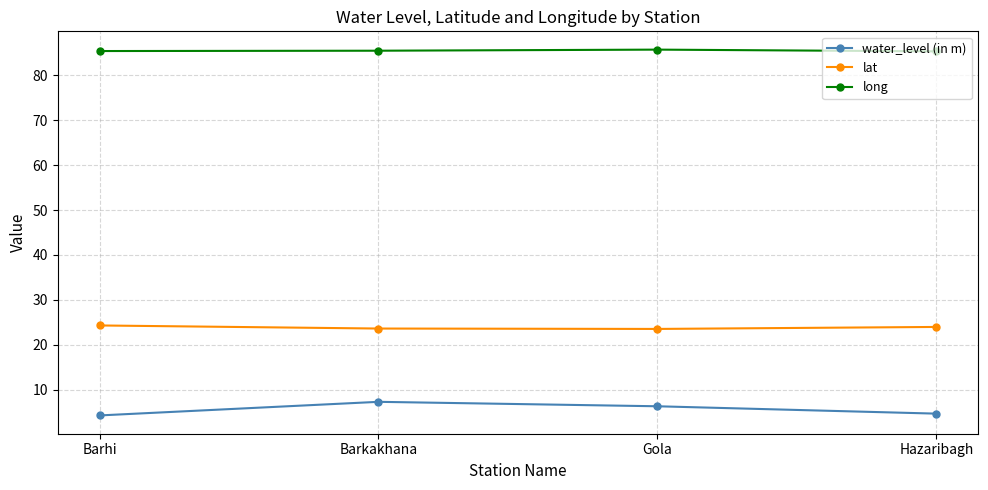

What is the difference between the second highest and second lowest values in the long series?

0.1